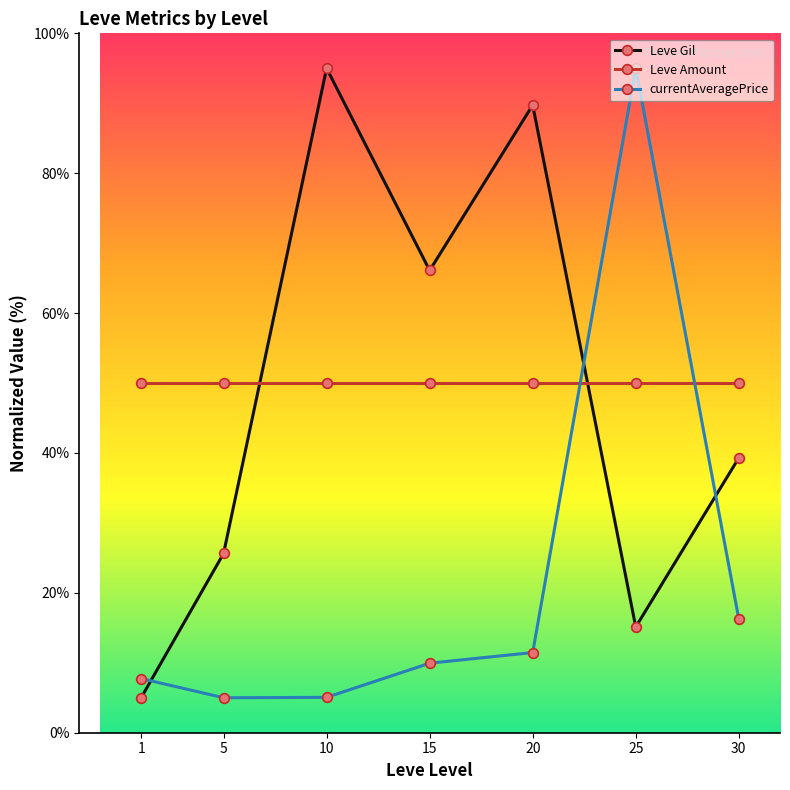

What is the minimum value shown in the chart?

5.0